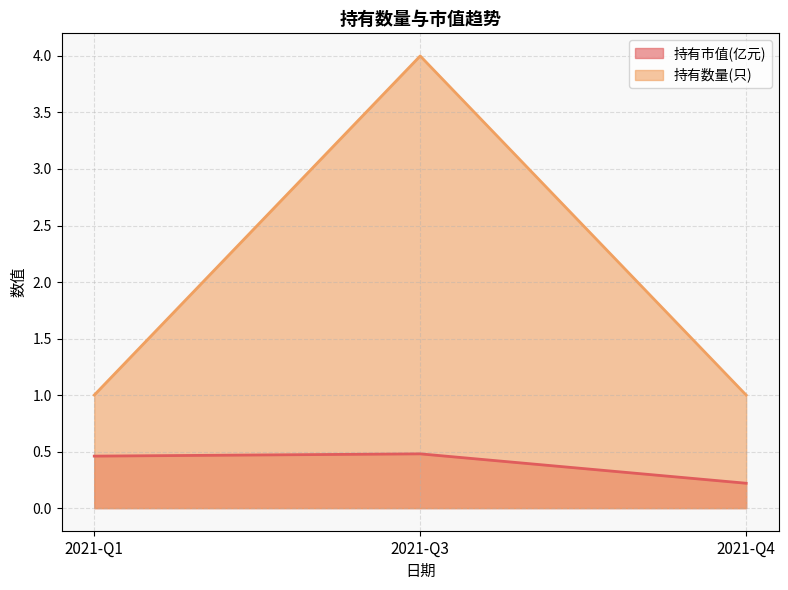

At which category is the sum across all series the highest?

2021-Q3